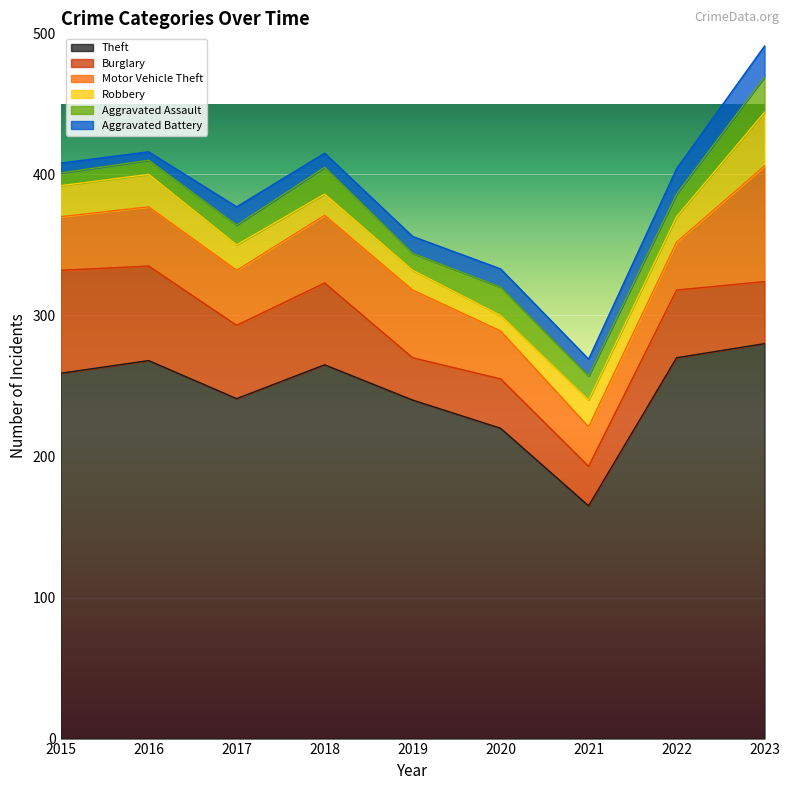

Which series has the largest total across all categories?

Theft